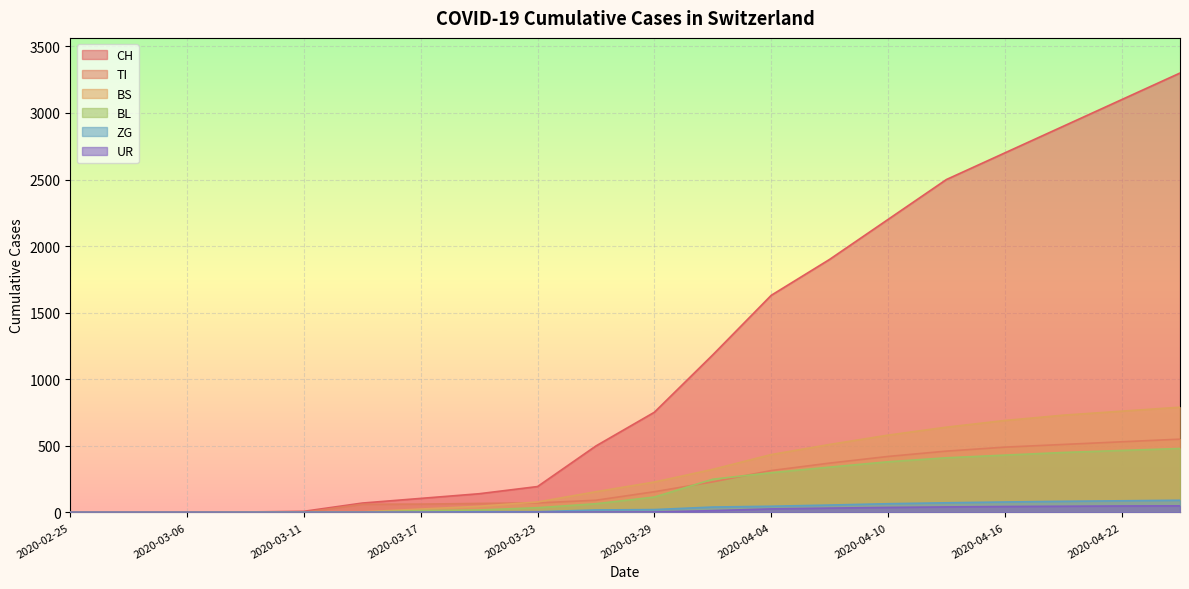

Which series has the widest spread of values?

CH